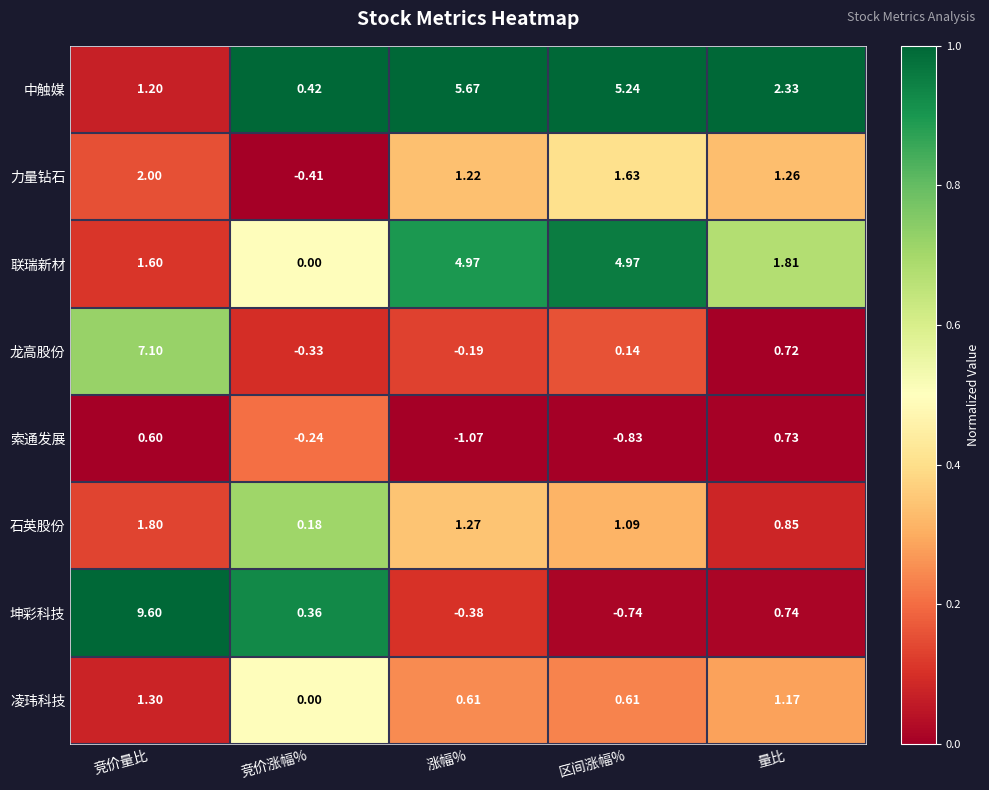

Between 竞价涨幅% and 涨幅%, which series saw the biggest shift?

中触媒